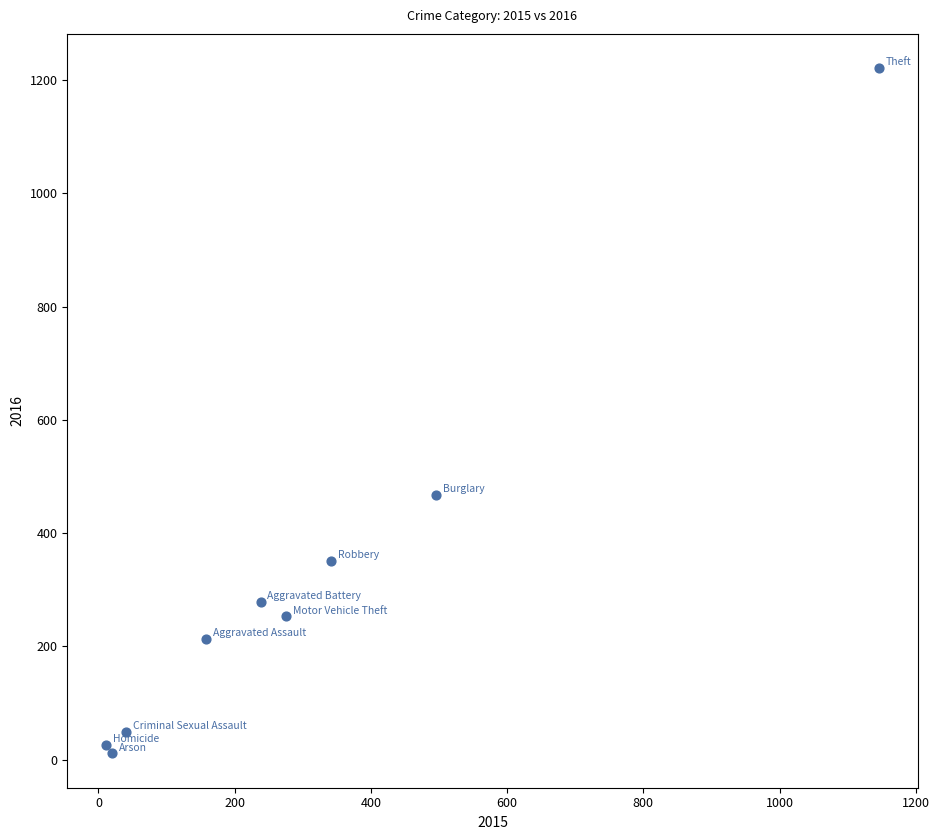

What is the average X value?

303